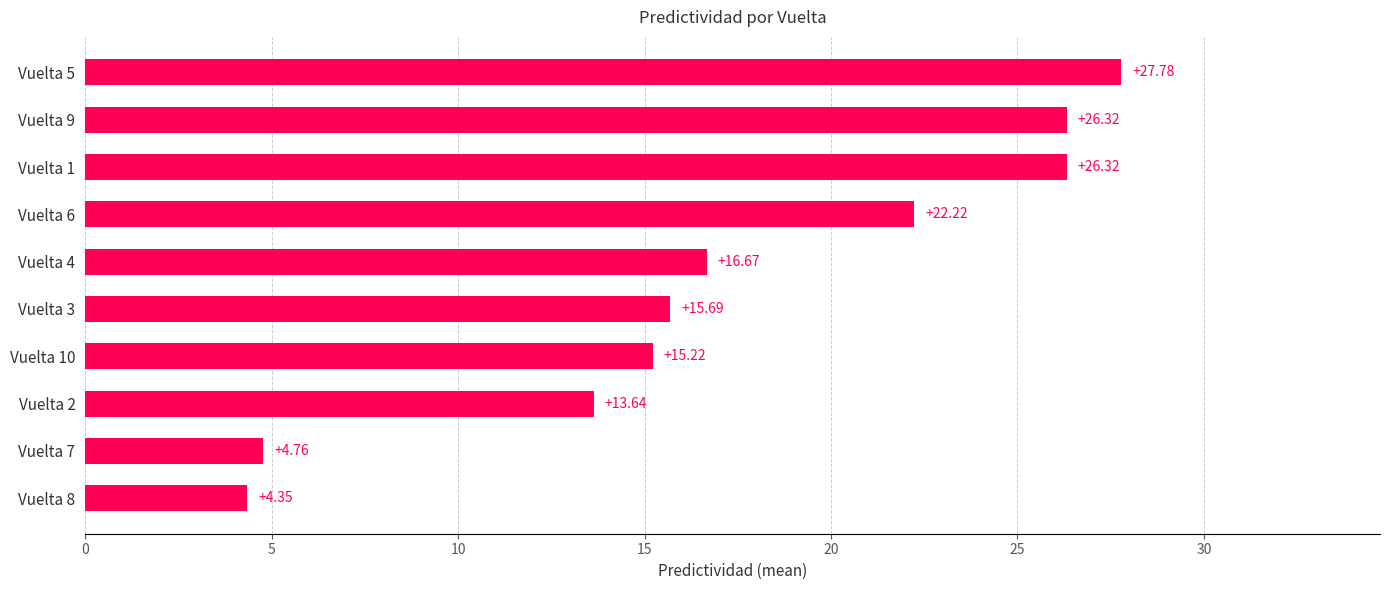

What is the change in value from Vuelta 8 to Vuelta 9?

+22.0